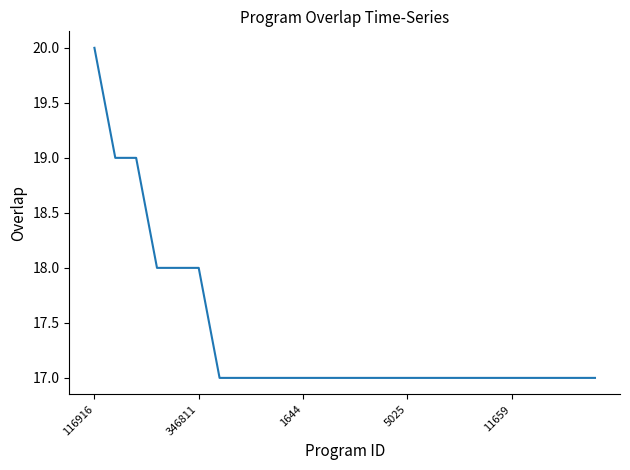

Does the chart have visible grid lines?

No